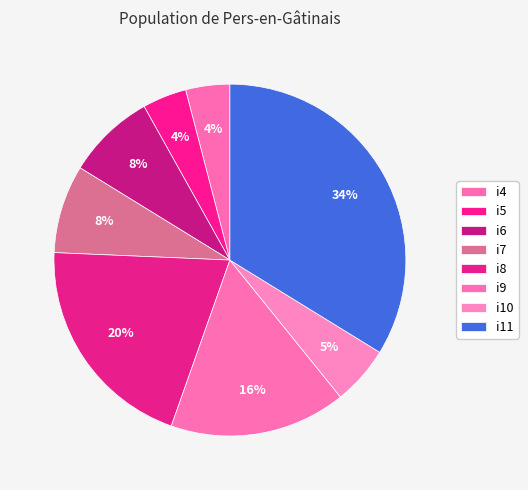

What is the ratio of the value at i7 to the value at i8?

0.4